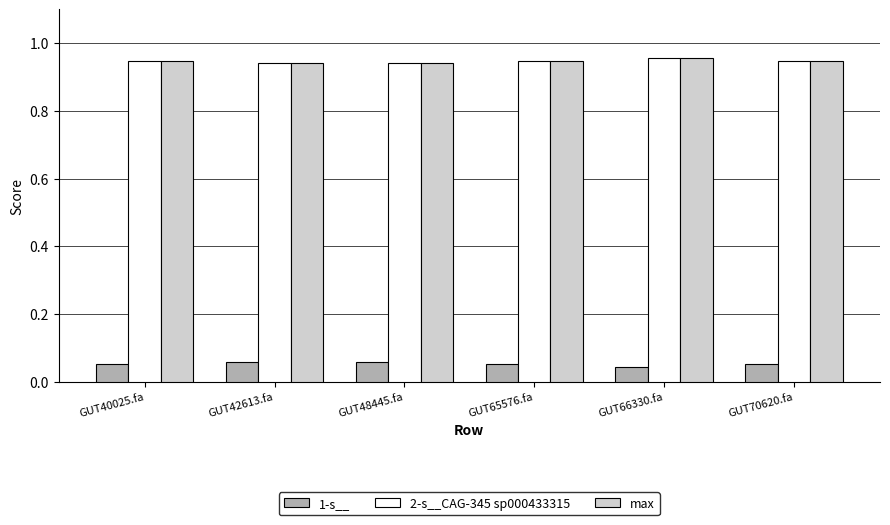

How many 1-s__ values are between 0 and 1?

6